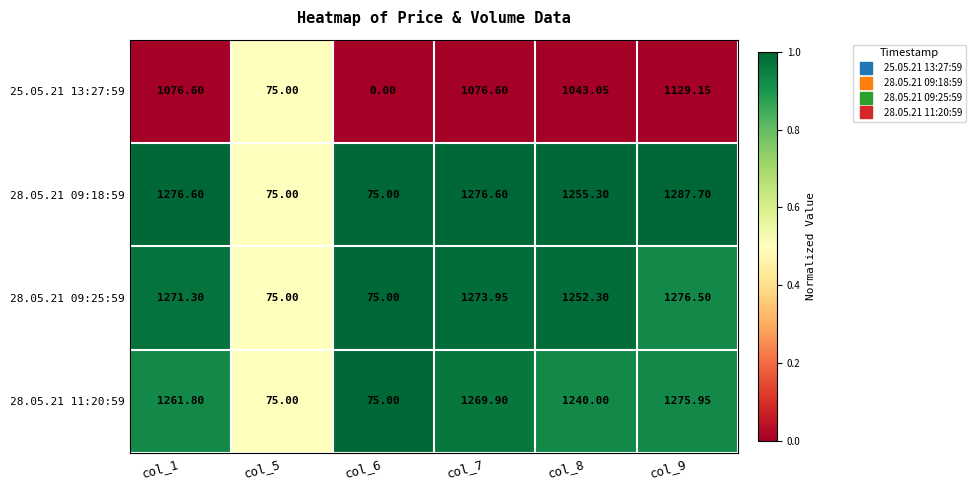

Is the value of 28.05.21 11:20:59 at col_1 greater than the value of 28.05.21 09:25:59 at col_6?

Yes